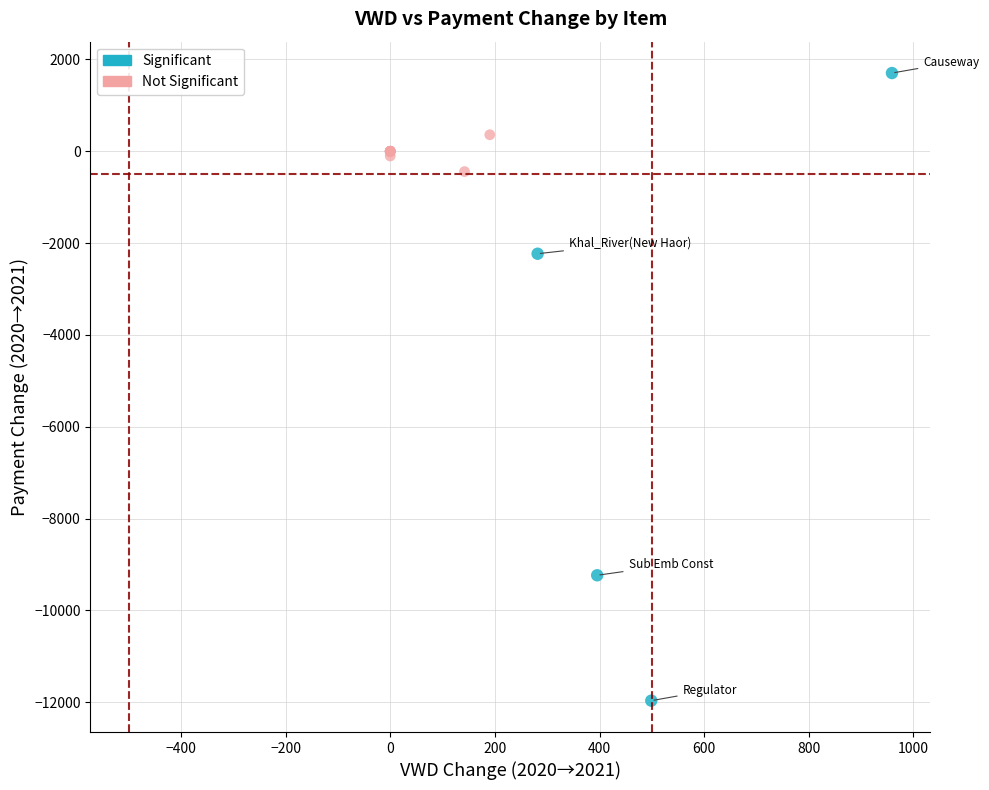

Which series contains the lowest Y value?

Significant